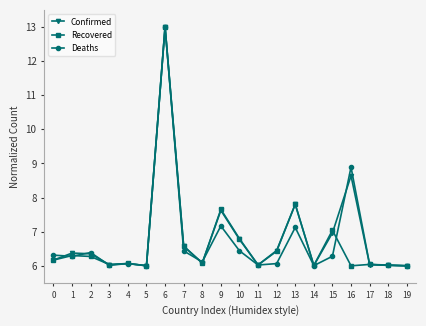

At which category is the sum across all series the highest?

6